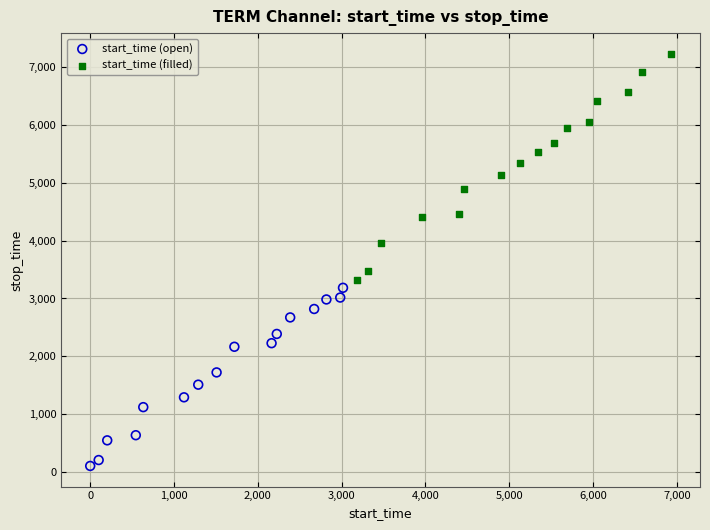

What are all the series names shown in the legend?

start_time (open), start_time (filled)